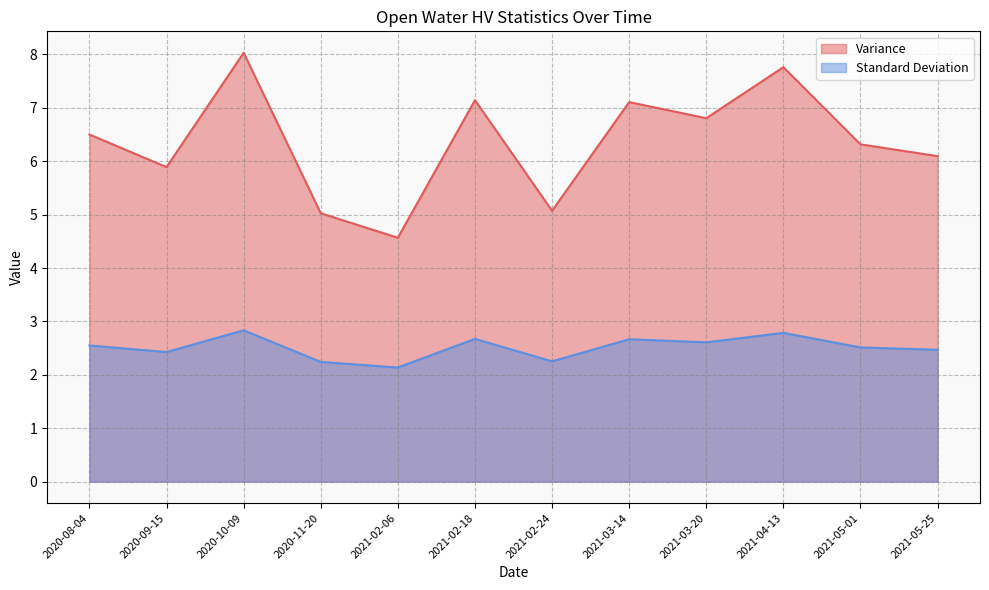

What is the difference between the maximum and minimum values in the Standard Deviation series?

0.7